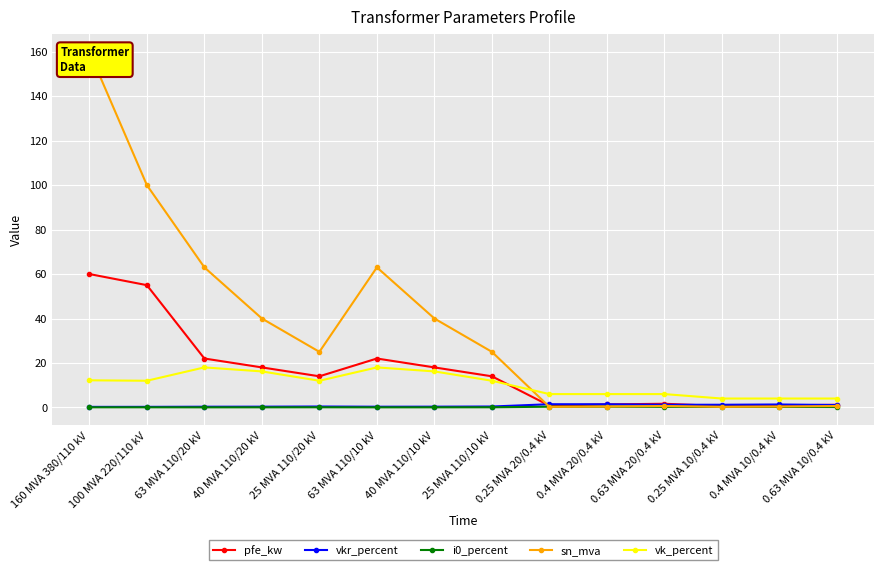

How many categories are shown in the chart?

14